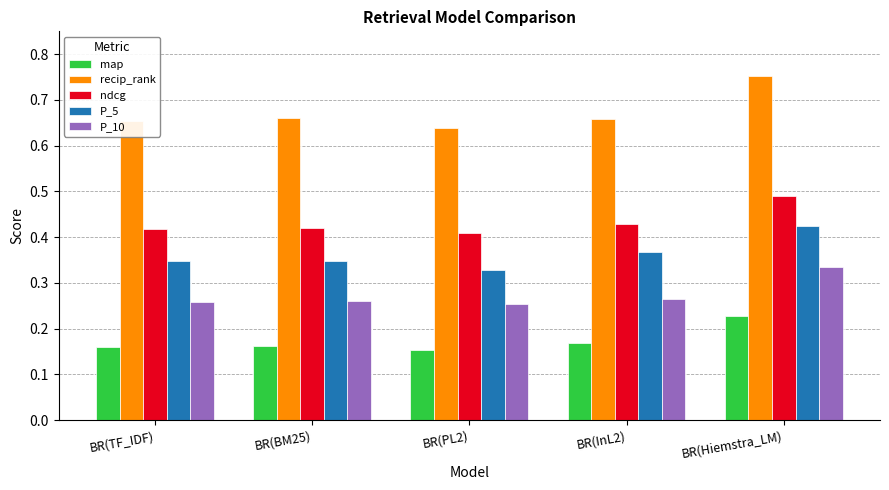

Which series has the widest spread of values?

recip_rank